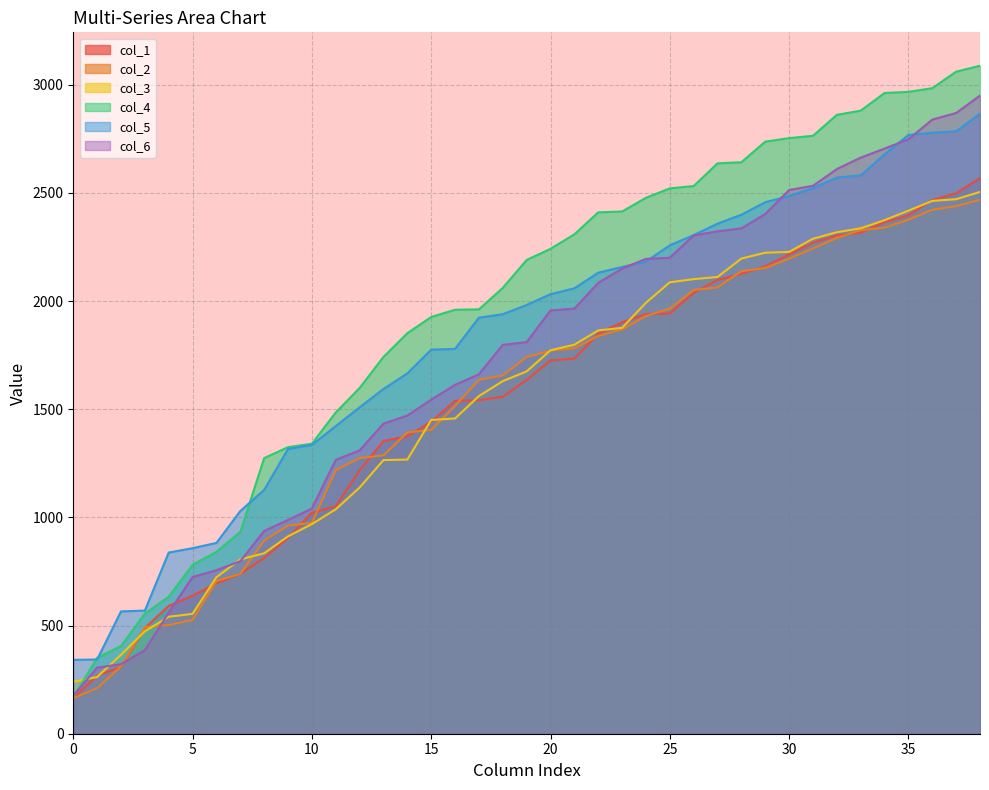

Is it true that col_5 equals 1097.4 at 37?

False